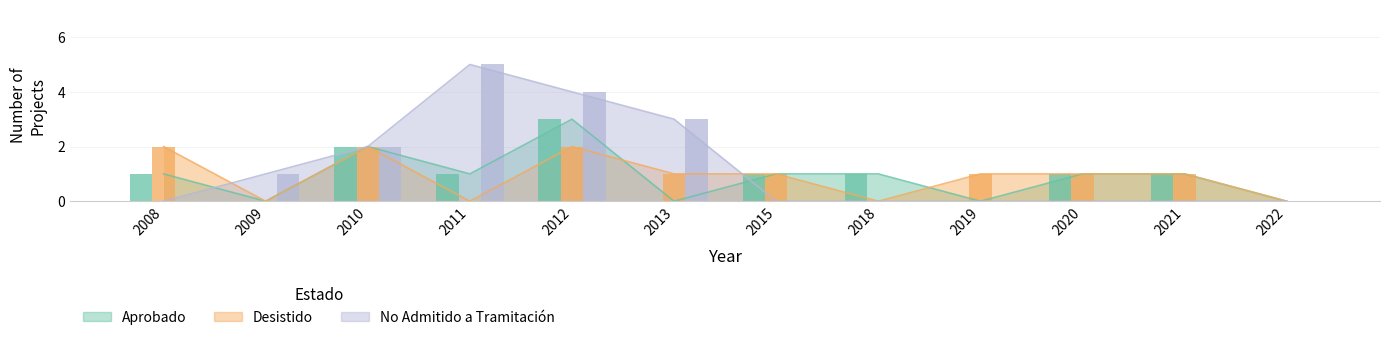

Reading left to right, transcribe all the data shown in this chart.

Aprobado: 2008=1	2009=0	2010=2	2011=1	2012=3	2013=0	2015=1	2018=1	2019=0	2020=1	2021=1	2022=0
Desistido: 2008=2	2009=0	2010=2	2011=0	2012=2	2013=1	2015=1	2018=0	2019=1	2020=1	2021=1	2022=0
No Admitido a Tramitación: 2008=0	2009=1	2010=2	2011=5	2012=4	2013=3	2015=0	2018=0	2019=0	2020=0	2021=0	2022=0